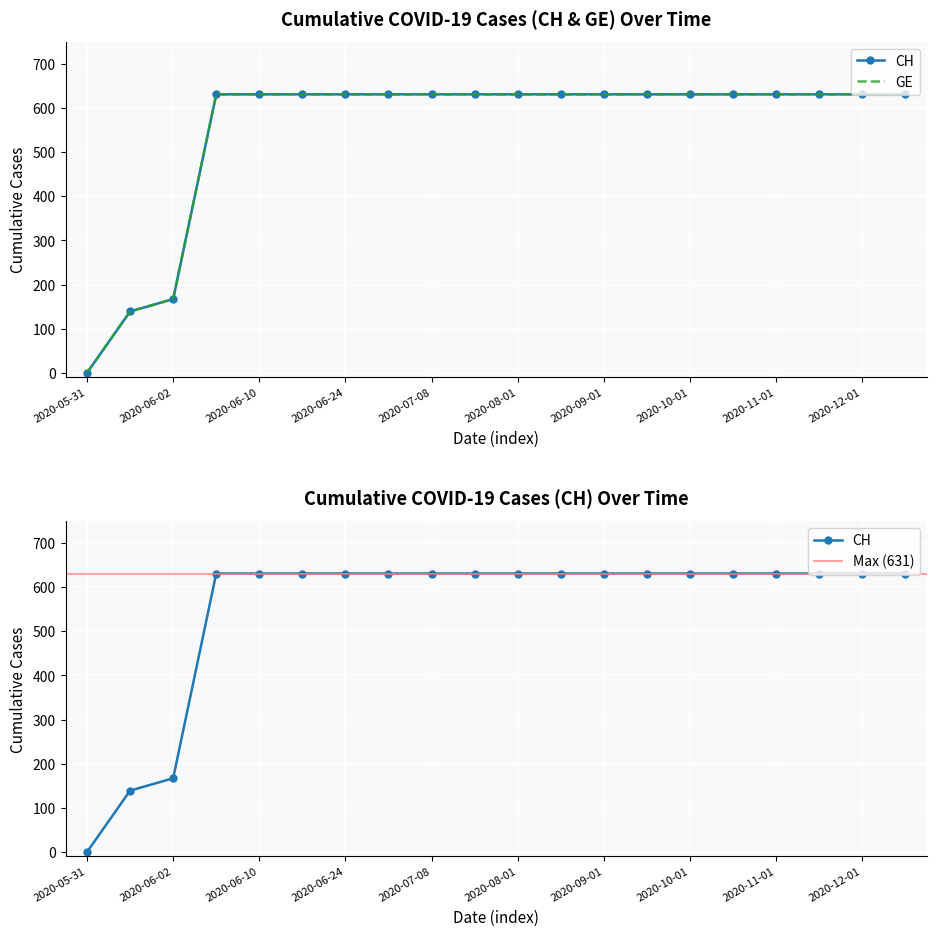

Is it true that GE equals 1126 at 2020-06-10?

False